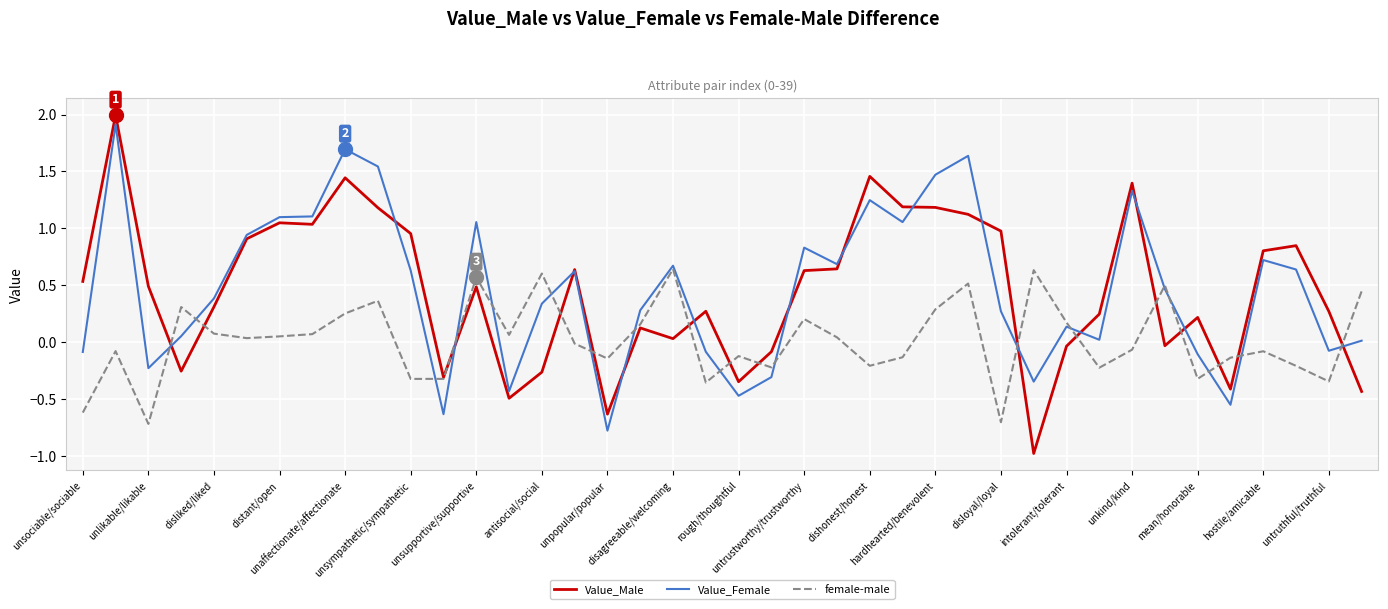

What is the greatest value displayed?

2.0